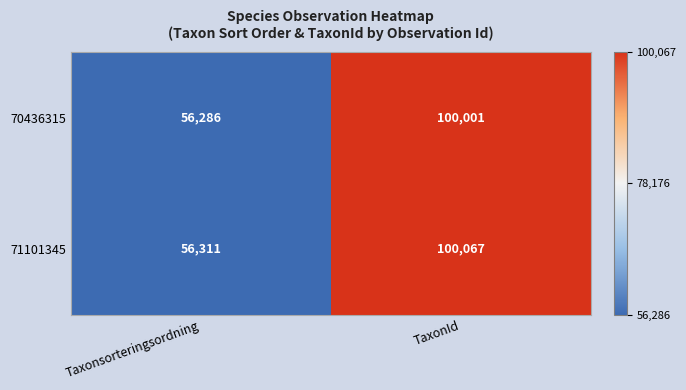

Rank the series by their average value, from highest to lowest.

71101345, 70436315